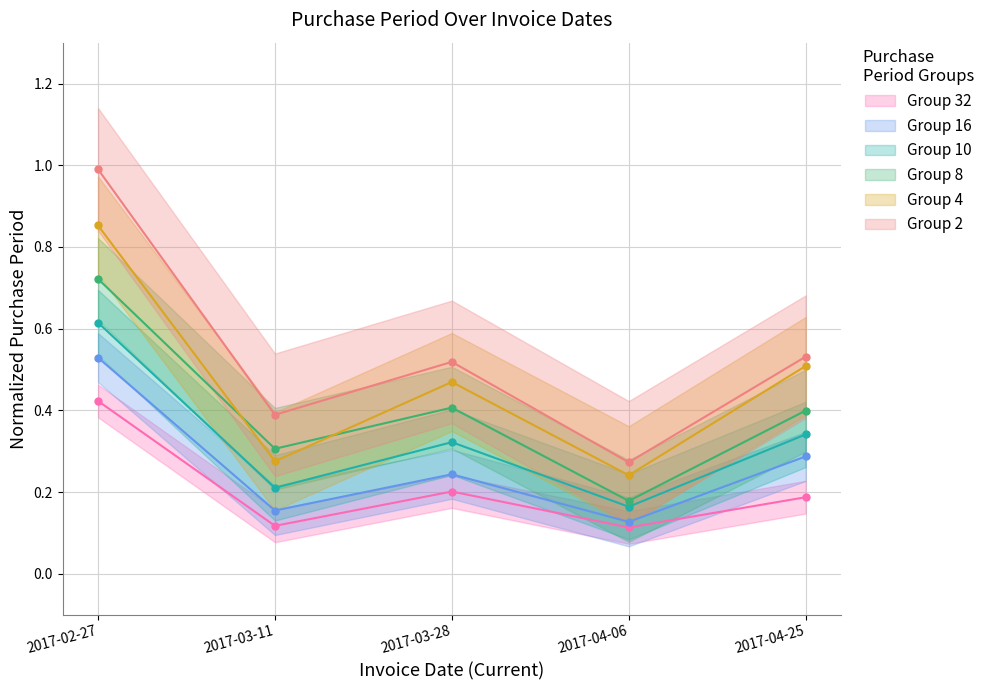

True or false: Group 16 and Group 4 intersect in this chart.

False